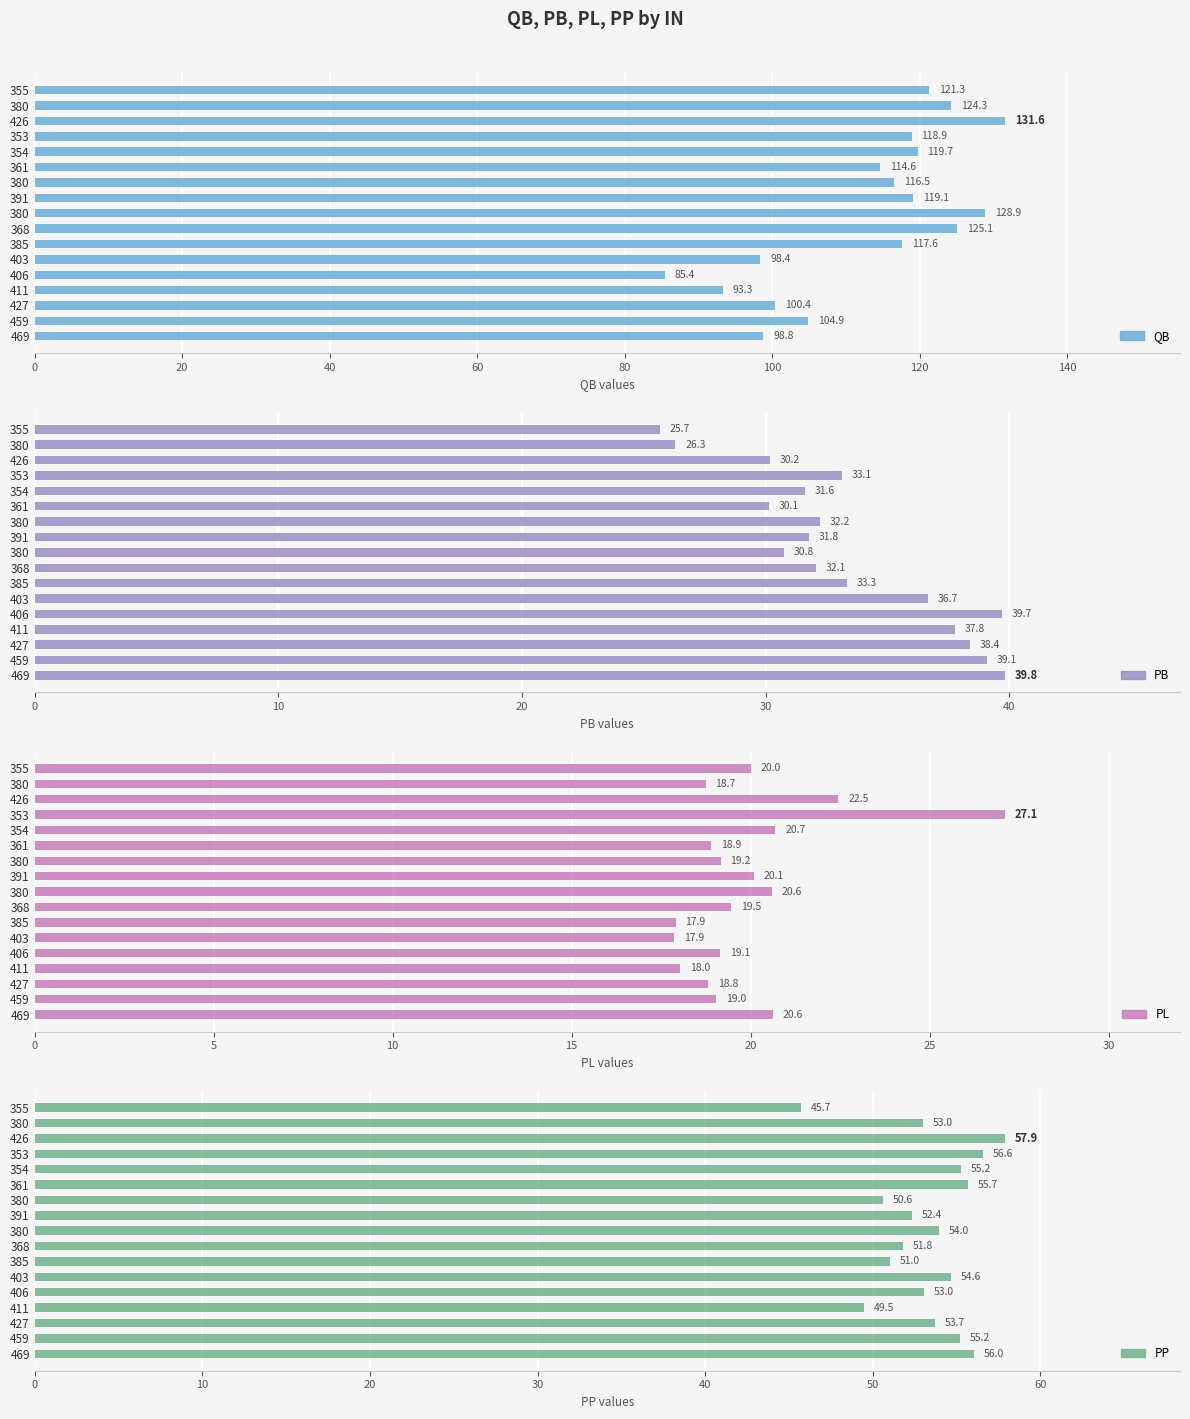

What is the difference between the second highest and second lowest values in the PL series?

4.6